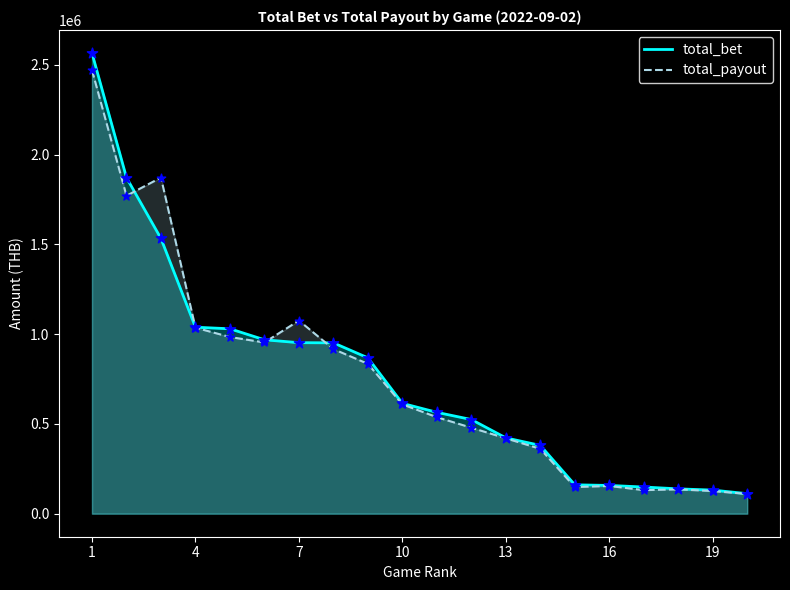

Which series has the largest total across all categories?

total_bet